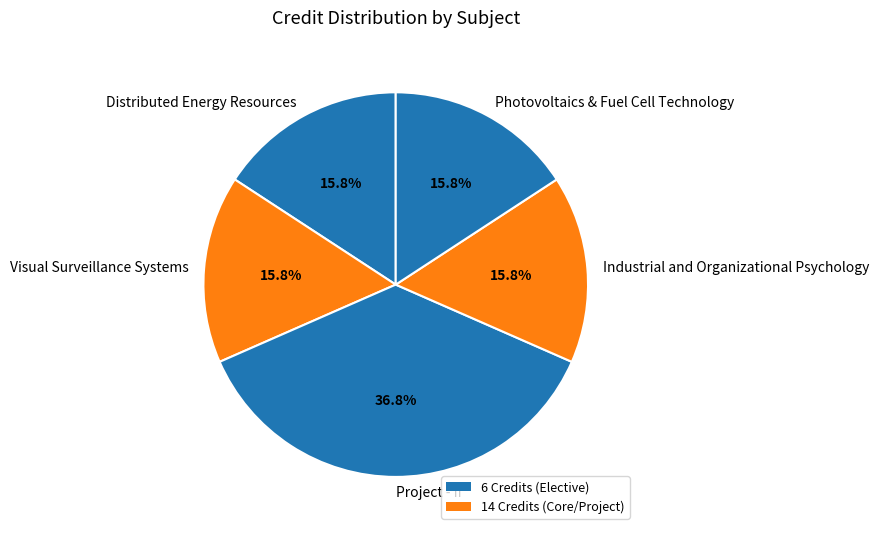

What percentage do Distributed Energy Resources and Photovoltaics & Fuel Cell Technology together represent?

31.6%